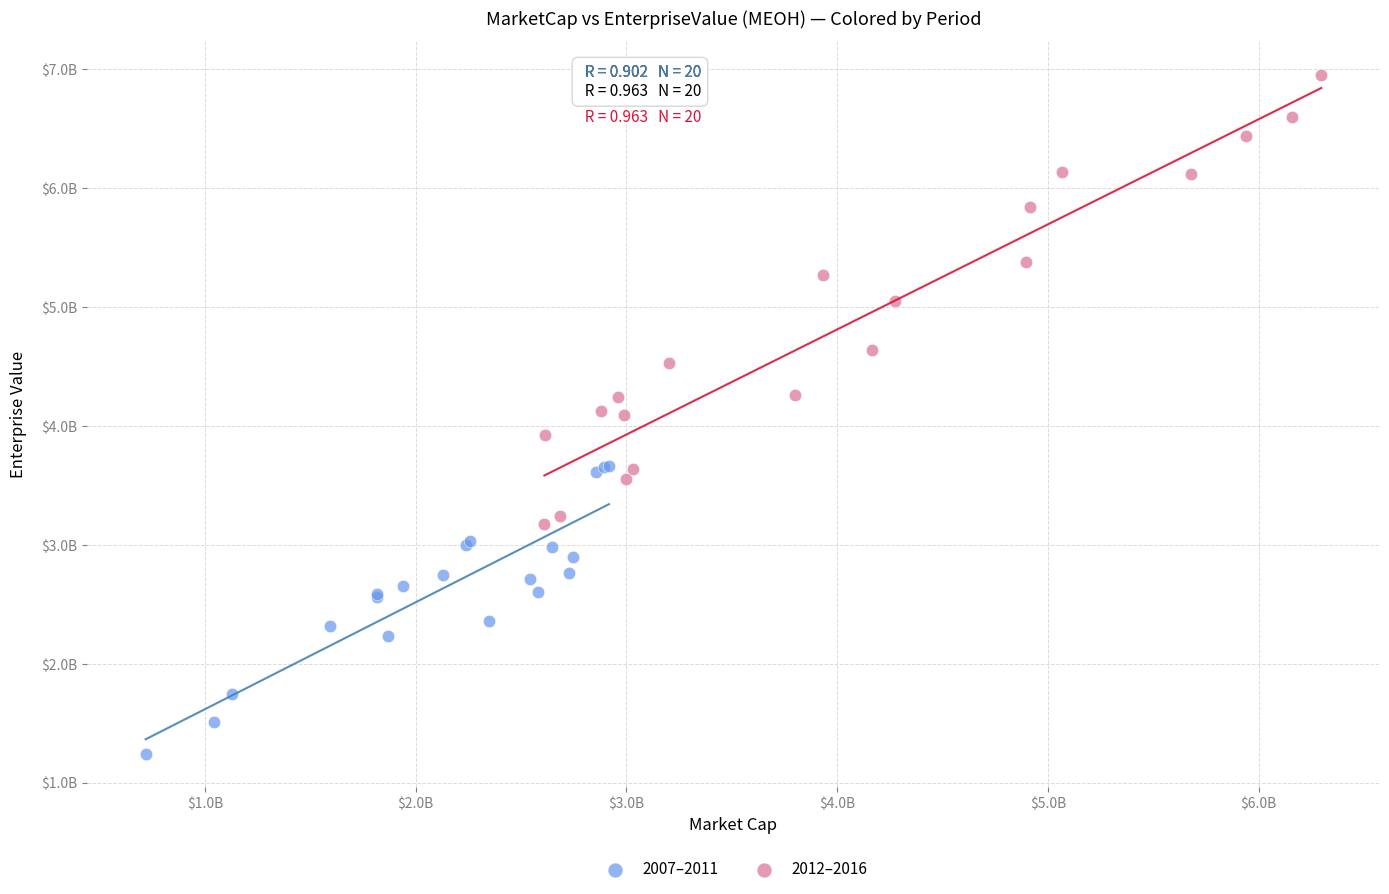

What are all the series names shown in the legend?

2007–2011, 2012–2016